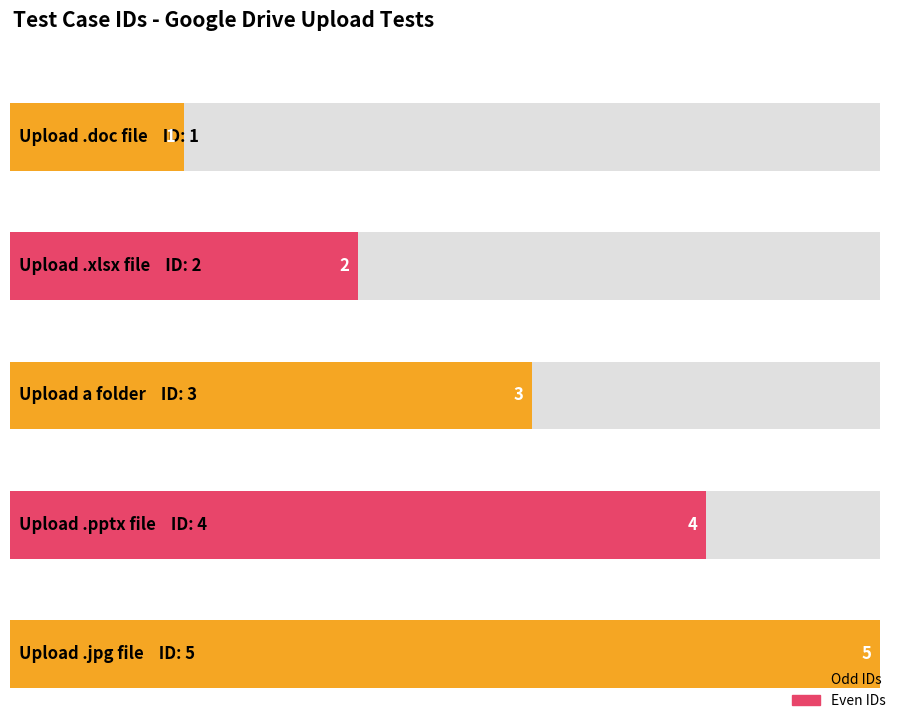

Reading left to right, extract all data points from this chart.

1	2	3	4	5